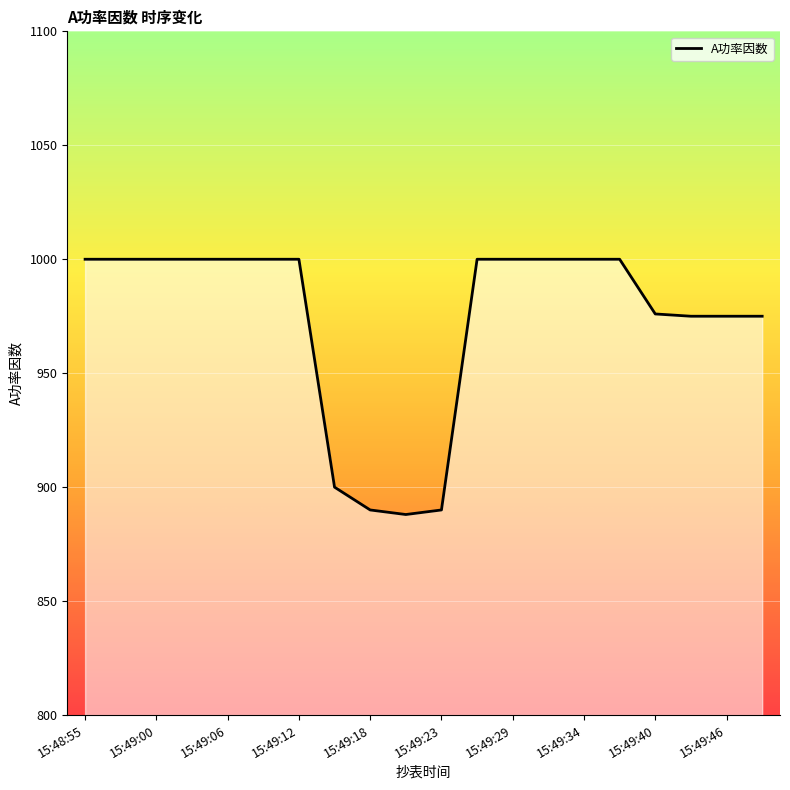

What is the maximum value shown in the chart?

1000